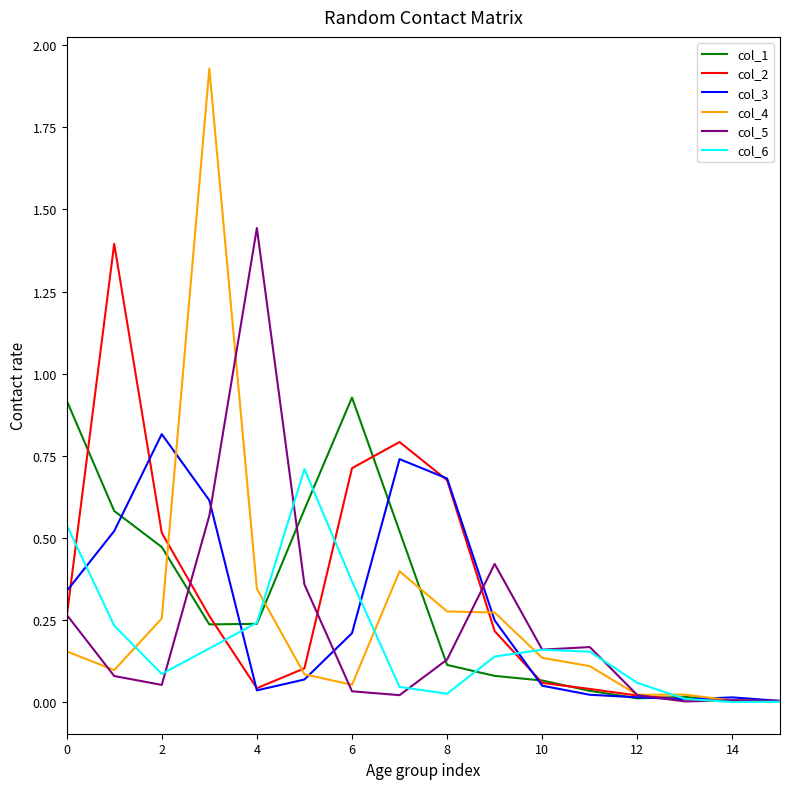

What is the label of the 12th point from the left?

11